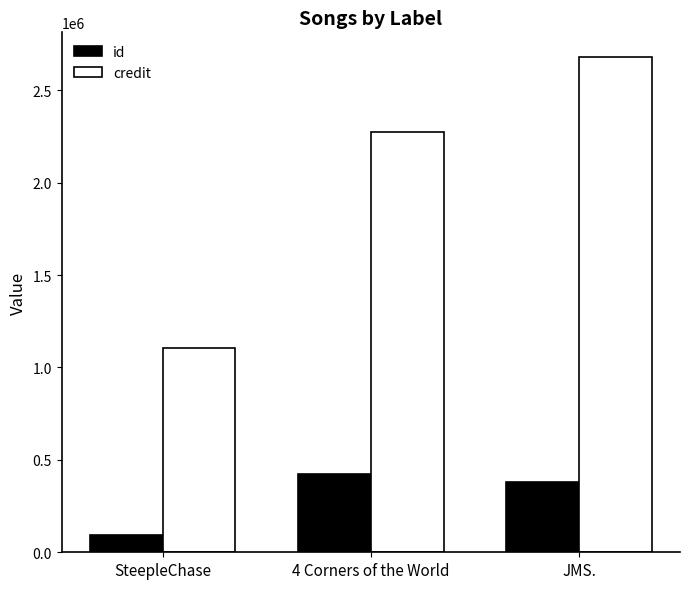

How many bars are there in total?

6